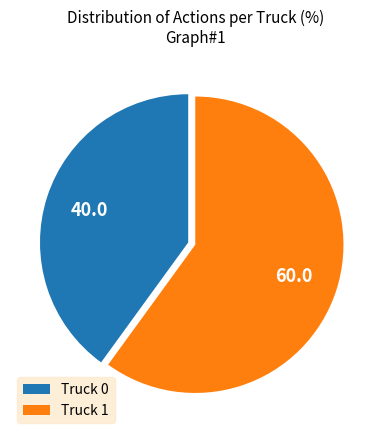

How many segments does this pie chart have?

2